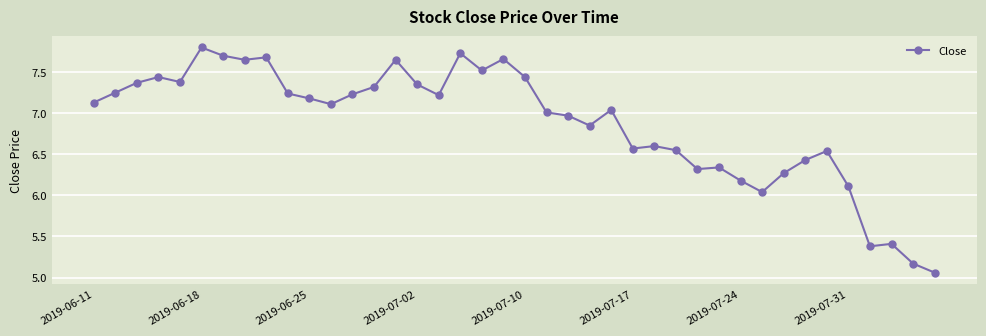

Does the chart have visible grid lines?

Yes